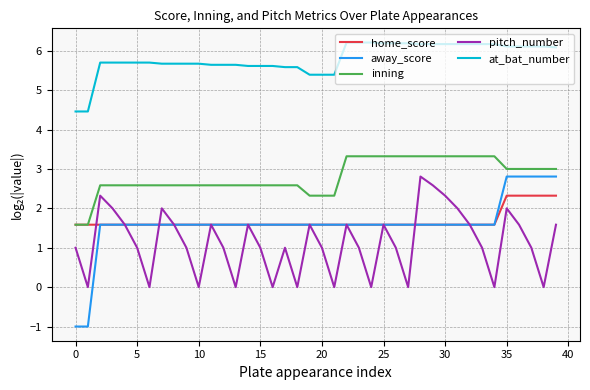

True or false: pitch_number and at_bat_number cross at least once.

False